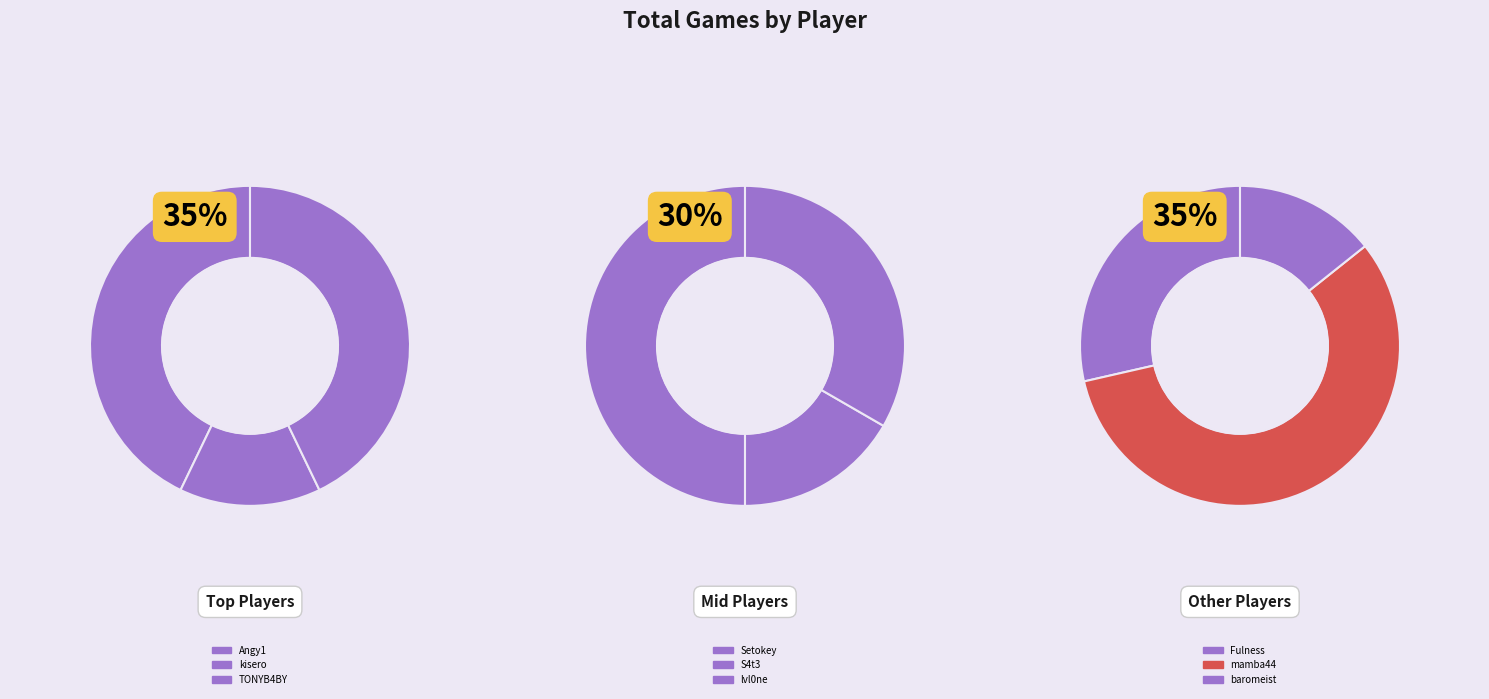

Does any single category account for the majority?

No